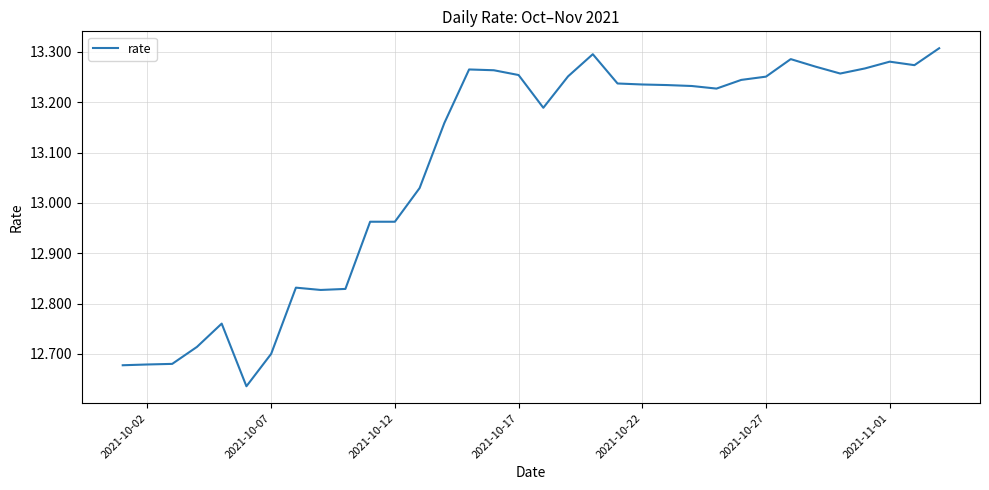

What is the difference between the maximum and minimum values?

0.7